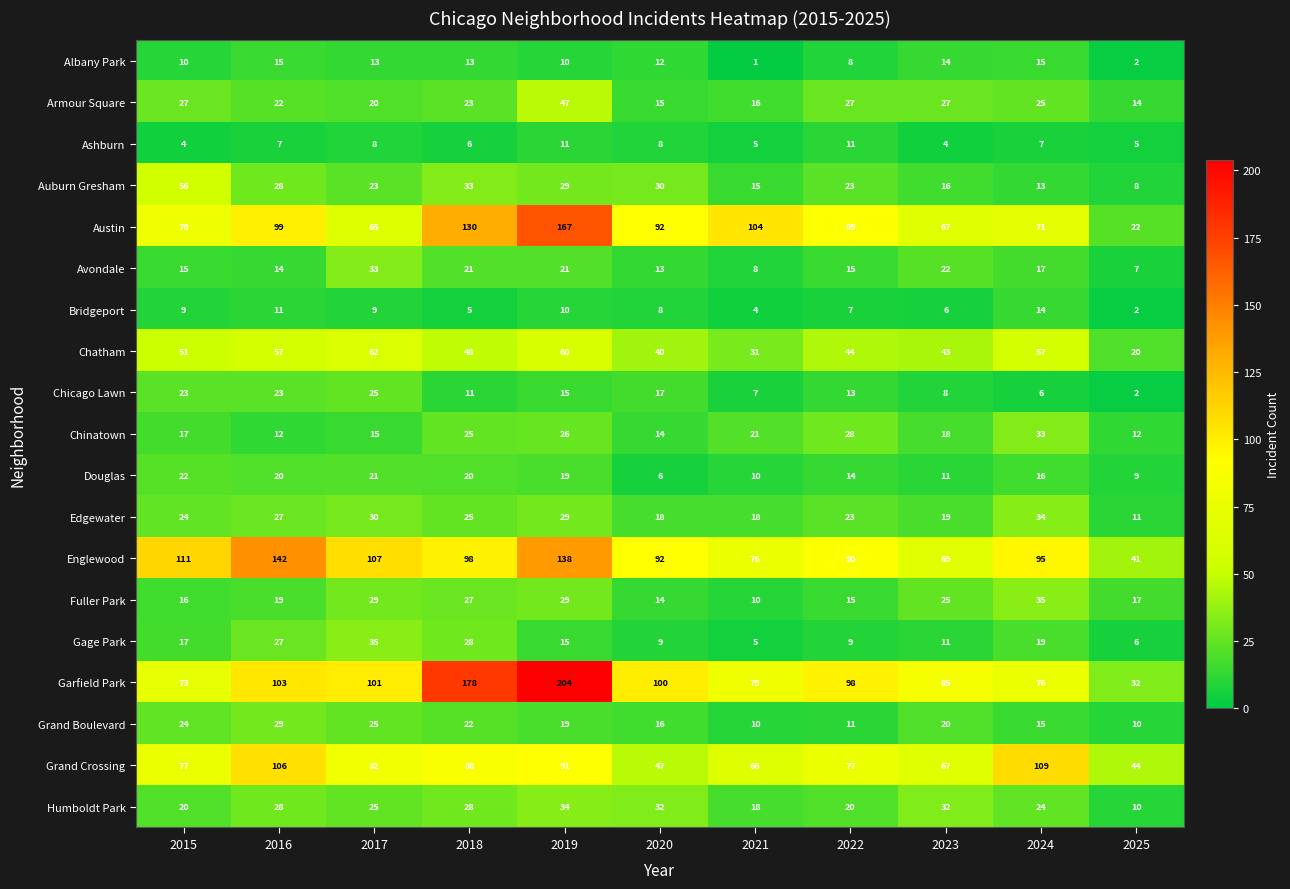

Which label corresponds to the smallest value in the chart?

2021